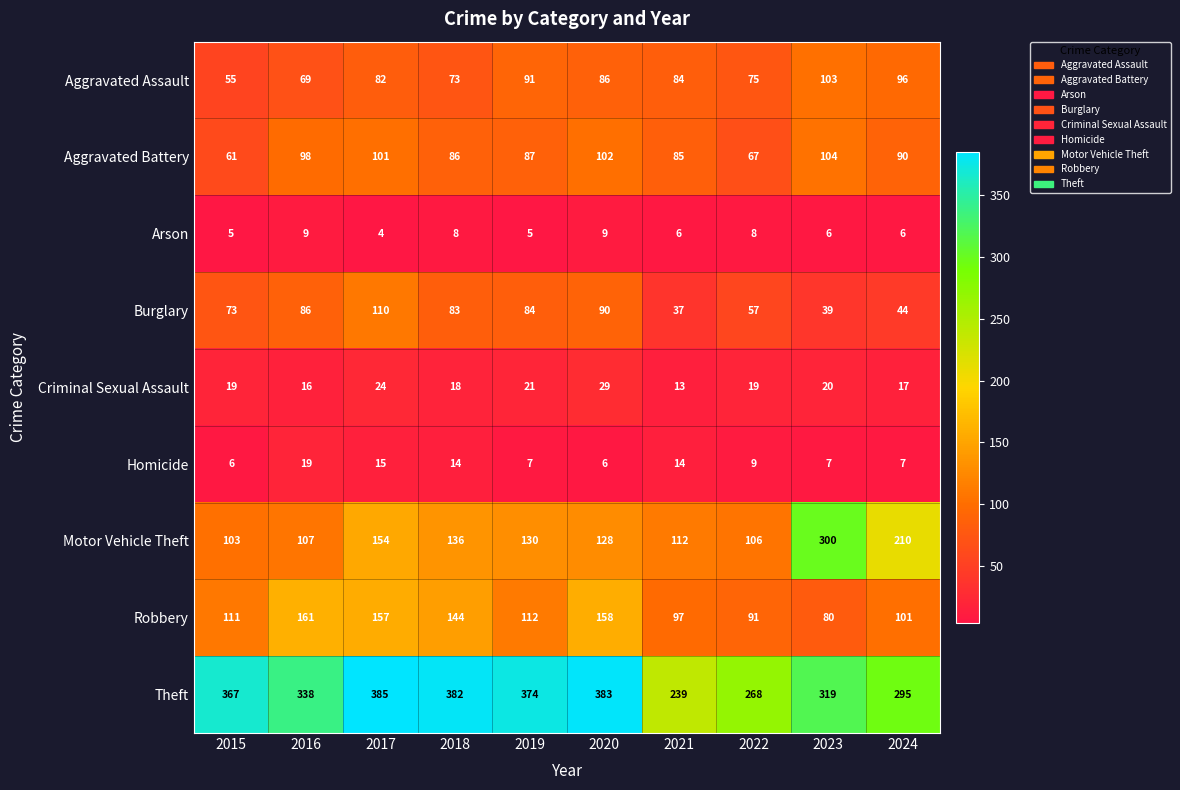

Which series has the largest total across all categories?

Theft